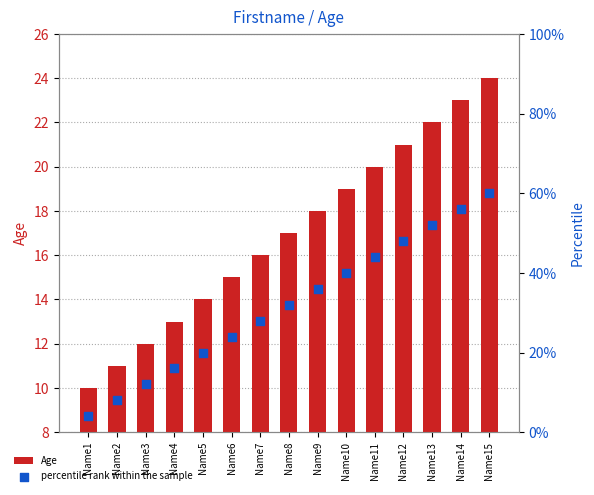

Which series has the largest total across all categories?

percentile rank within the sample